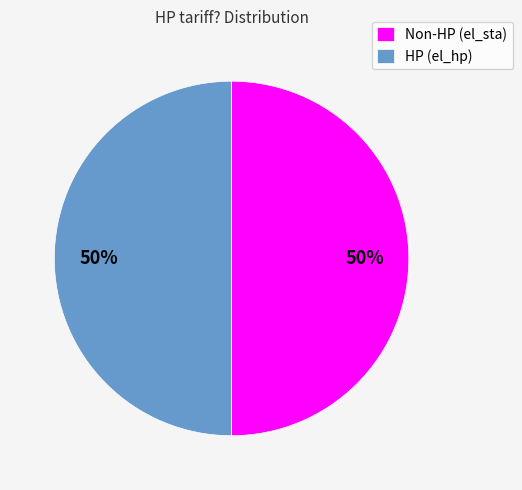

Is it true that Non-HP (el_sta) is 50% of the pie?

True